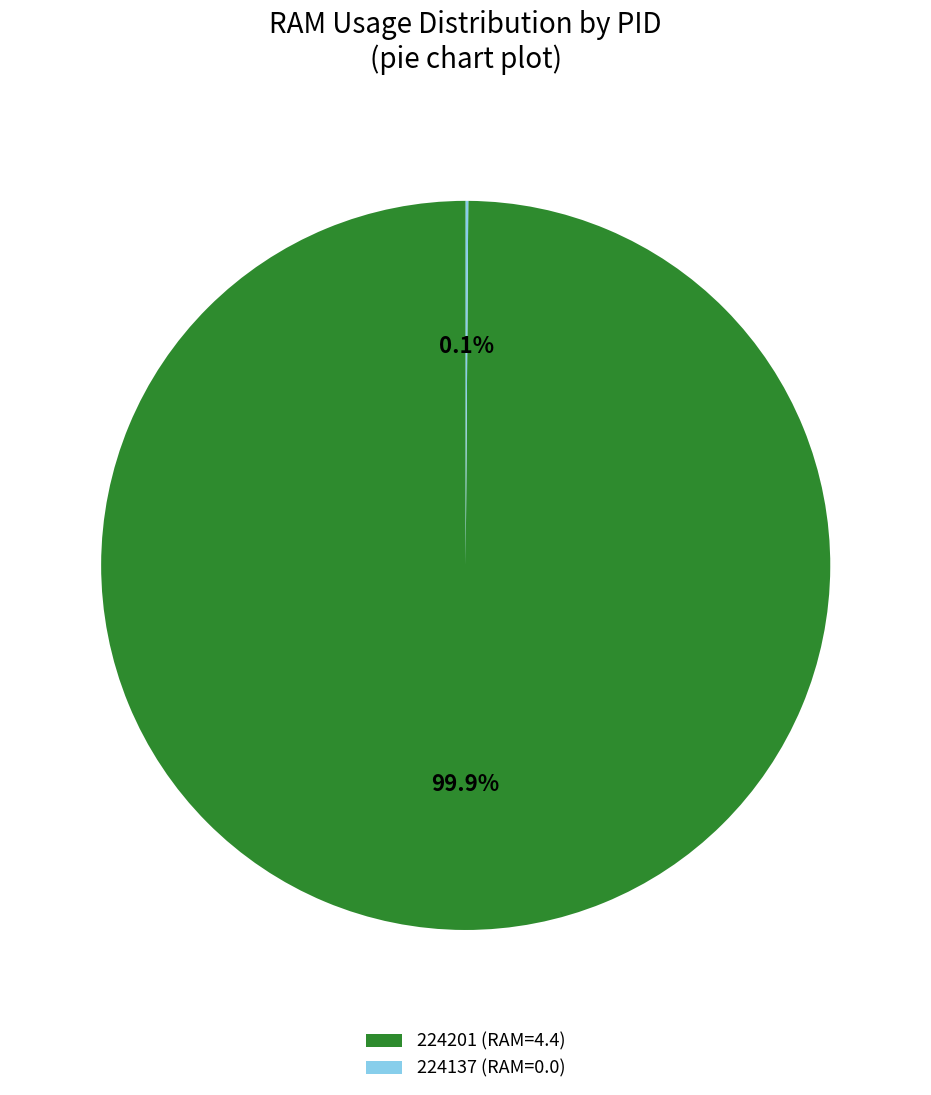

What is the largest slice in the pie chart?

224201